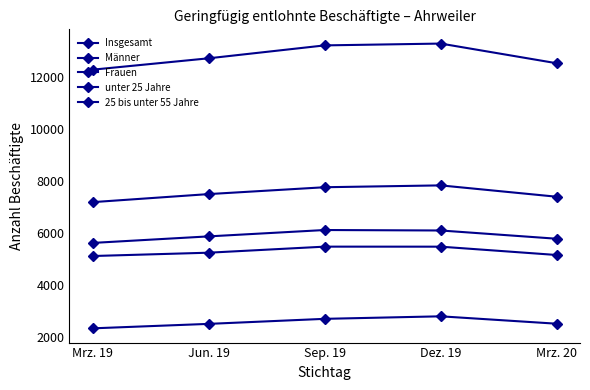

Reading right to left, list all the values displayed in this chart.

Insgesamt: Mrz. 20=12519	Dez. 19=13277	Sep. 19=13207	Jun. 19=12710	Mrz. 19=12272
Männer: Mrz. 20=5138	Dez. 19=5459	Sep. 19=5460	Jun. 19=5227	Mrz. 19=5099
Frauen: Mrz. 20=7381	Dez. 19=7818	Sep. 19=7747	Jun. 19=7483	Mrz. 19=7173
unter 25 Jahre: Mrz. 20=2493	Dez. 19=2778	Sep. 19=2681	Jun. 19=2487	Mrz. 19=2315
25 bis unter 55 Jahre: Mrz. 20=5764	Dez. 19=6082	Sep. 19=6100	Jun. 19=5855	Mrz. 19=5603